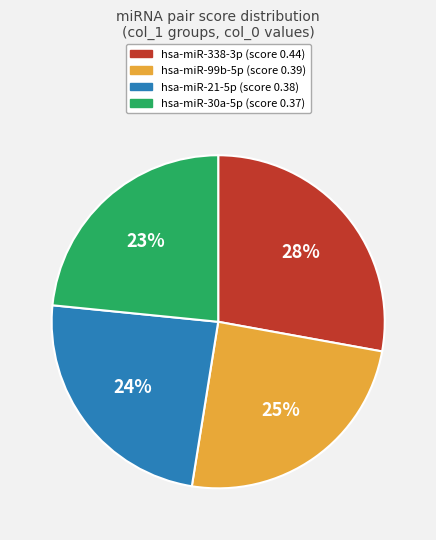

How many segments does this pie chart have?

4